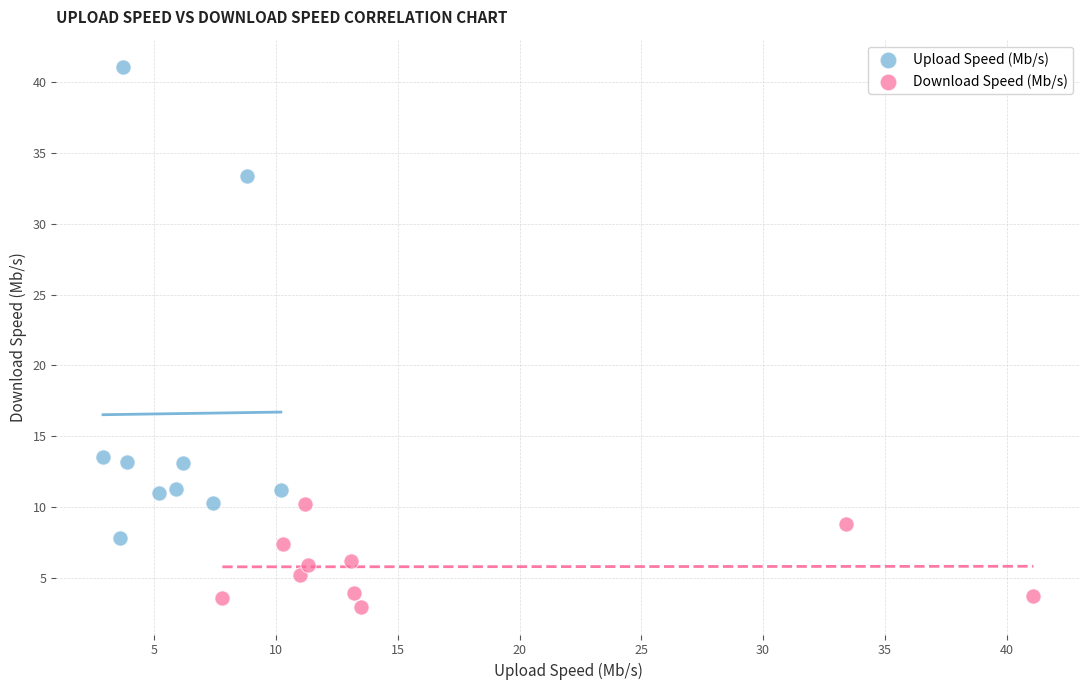

Which series reaches the minimum Y coordinate?

Download Speed (Mb/s)